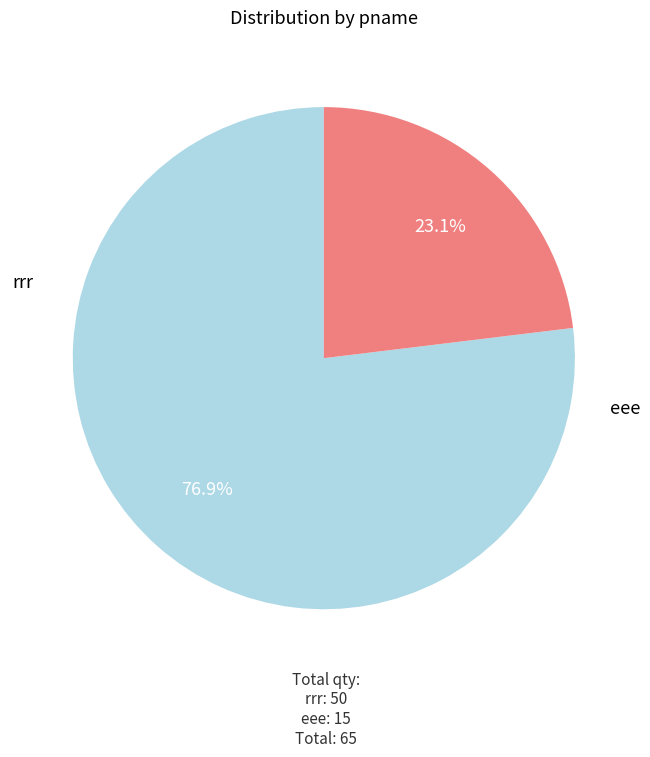

What is the majority slice?

rrr